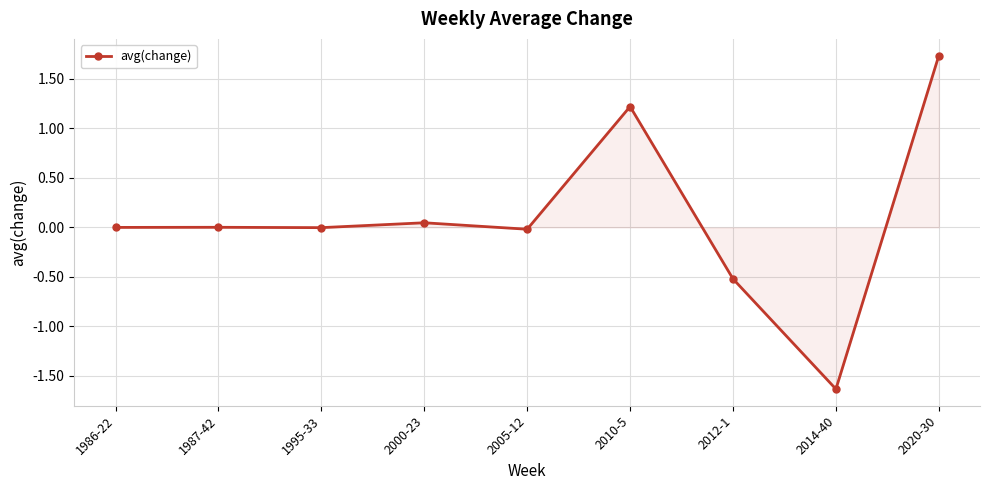

Which category has the lowest value across all series?

2014-40